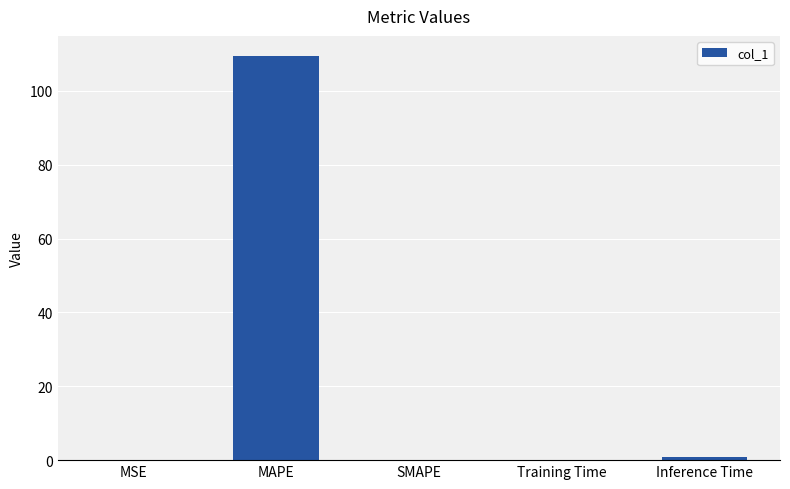

Count the number of data series in this chart.

1